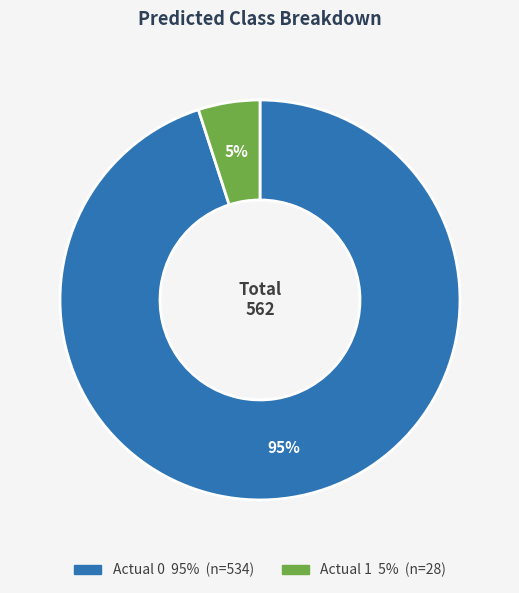

Which slice is the largest?

Actual 0